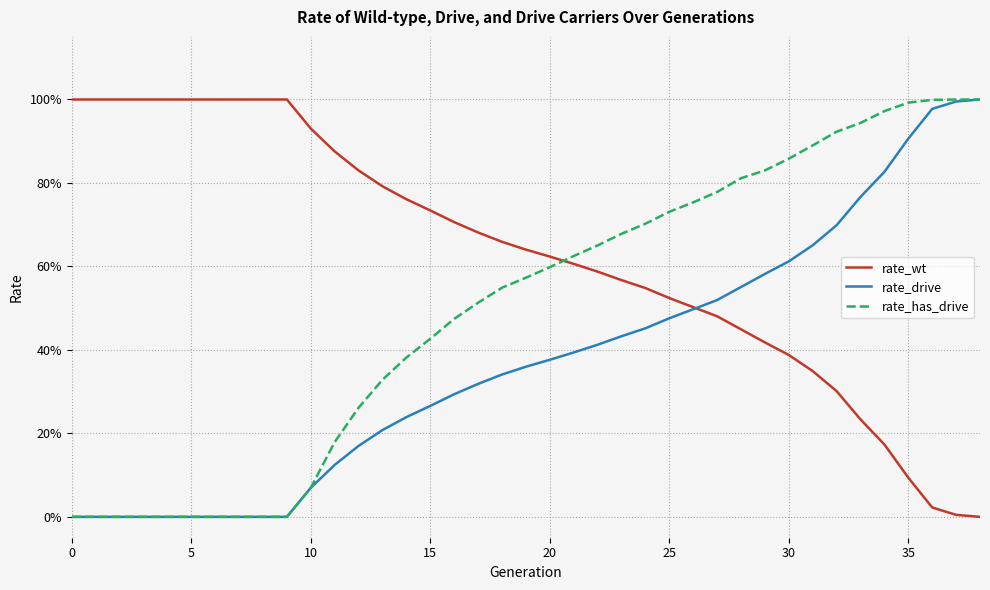

What are all the series names shown in the legend?

rate_wt, rate_drive, rate_has_drive